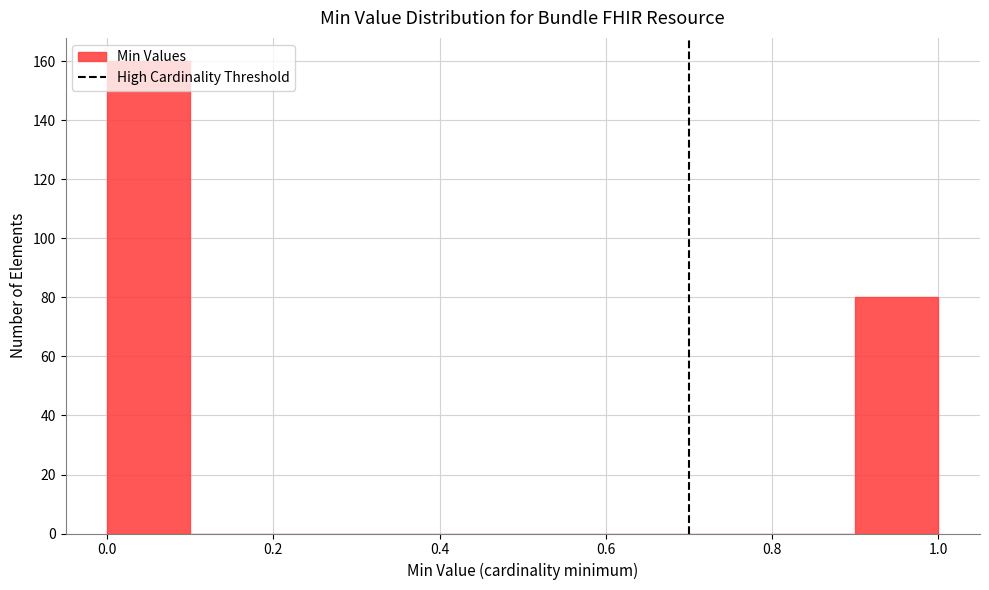

Reading left to right, transcribe this chart: for each bar, give the range it covers on the x-axis and its height. The values are not printed on the chart, so give them approximately, as read against the axis.

0.0 to 0.1: 160
0.1 to 0.2: 0
0.2 to 0.3: 0
0.3 to 0.4: 0
0.4 to 0.5: 0
0.5 to 0.6: 0
0.6 to 0.7: 0
0.7 to 0.8: 0
0.8 to 0.9: 0
0.9 to 1.0: 80